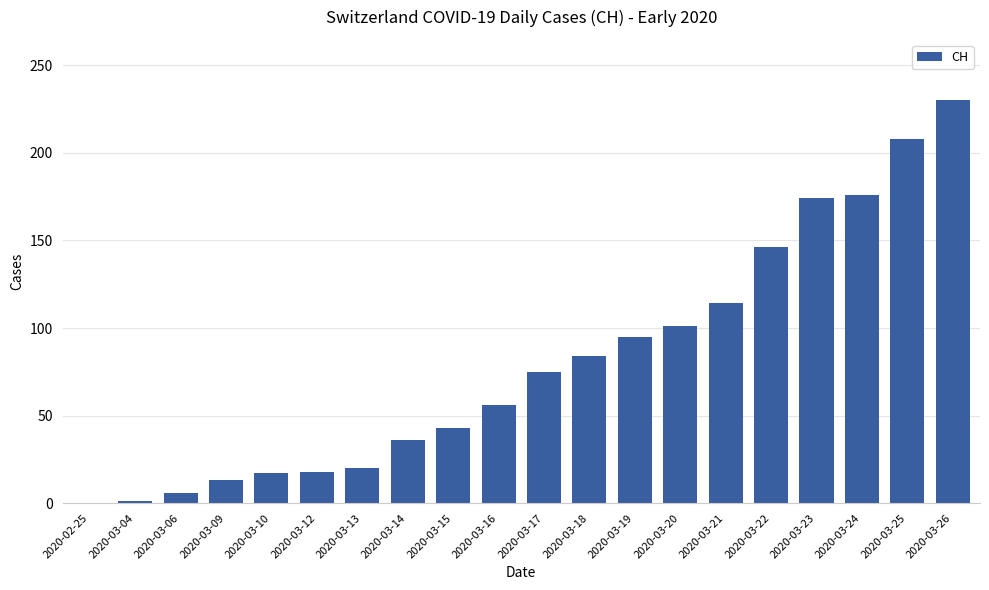

Between 2020-03-09 and 2020-03-25, which is larger?

2020-03-25